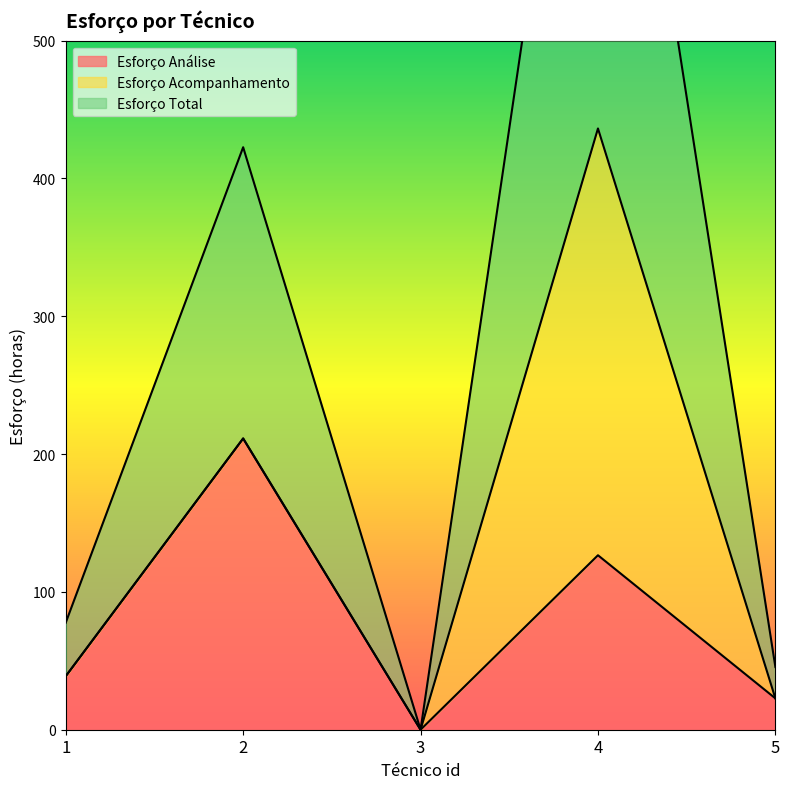

The value of Esforço Análise at 3 is 0.0. True or false?

True